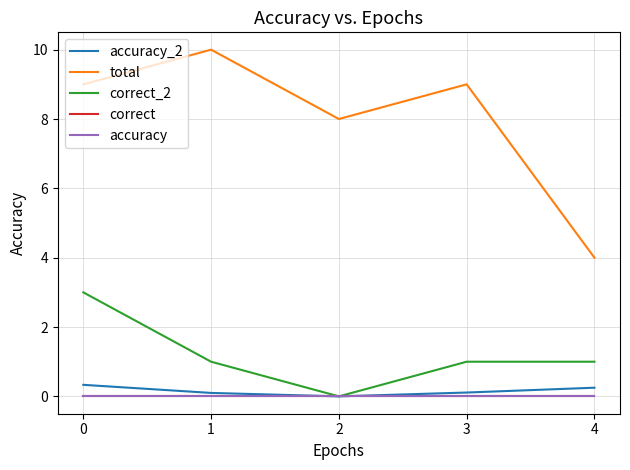

At how many categories does at least one series exceed 1?

5